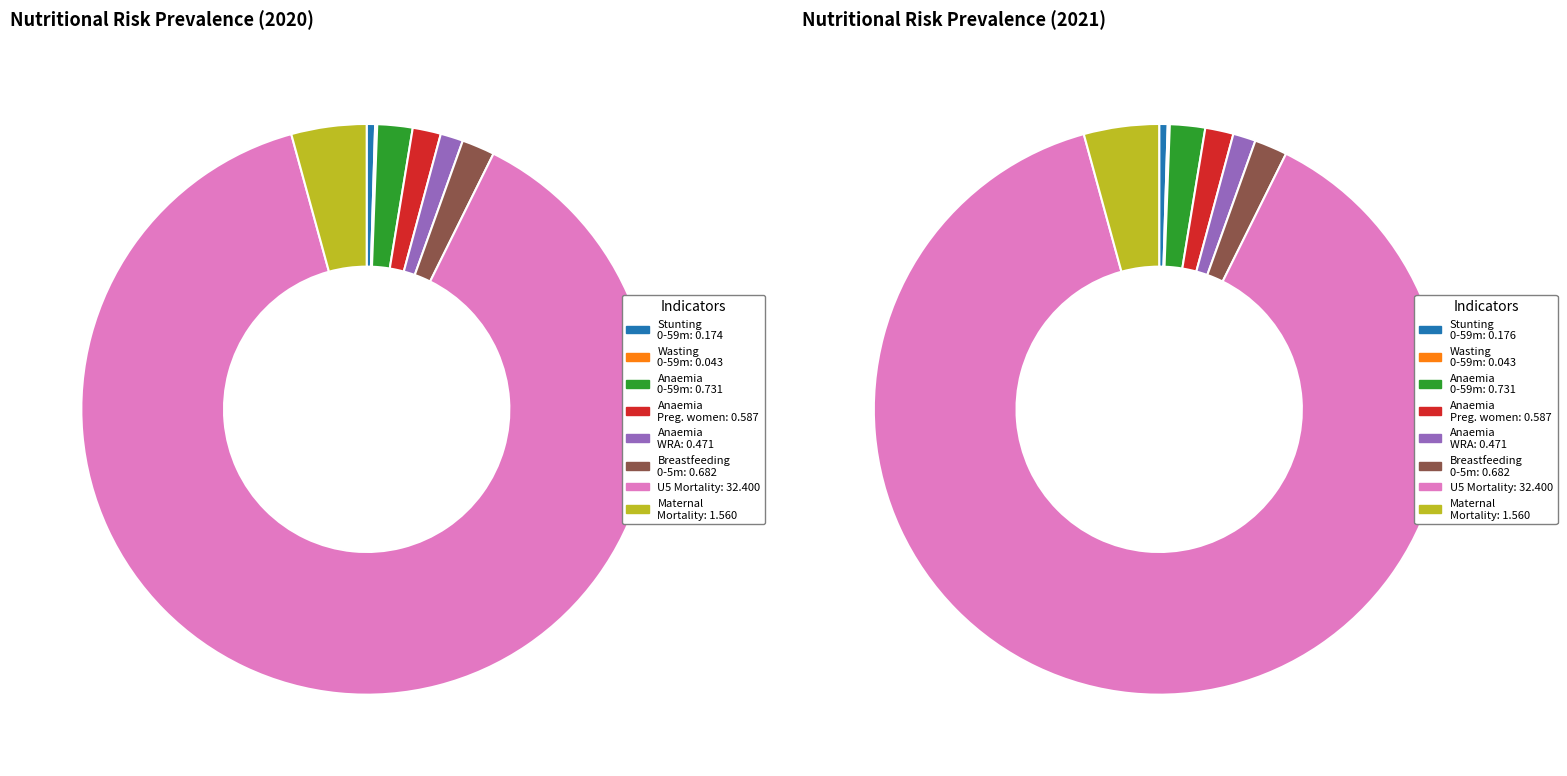

Which slice is the largest?

6